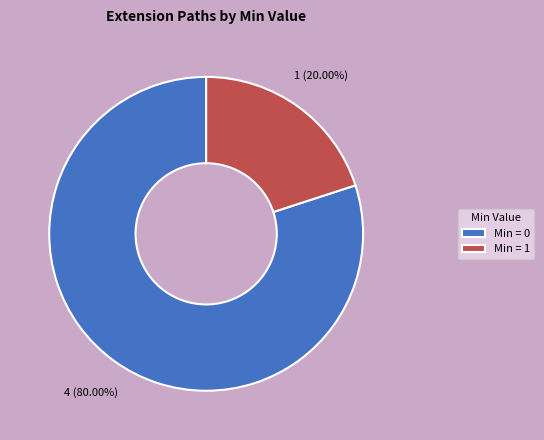

Rank the categories by value from lowest to highest.

Min = 1, Min = 0